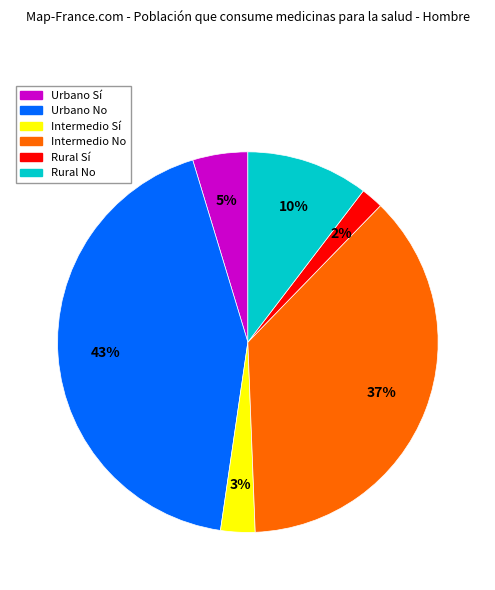

Which has a higher value, Urbano Sí or Intermedio No?

Intermedio No